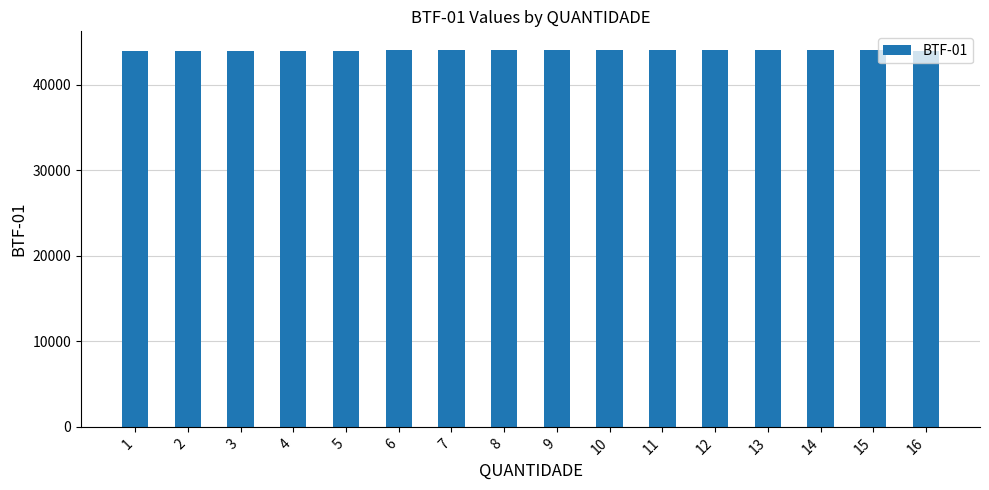

True or false: the data shows 44021 at 5.

True